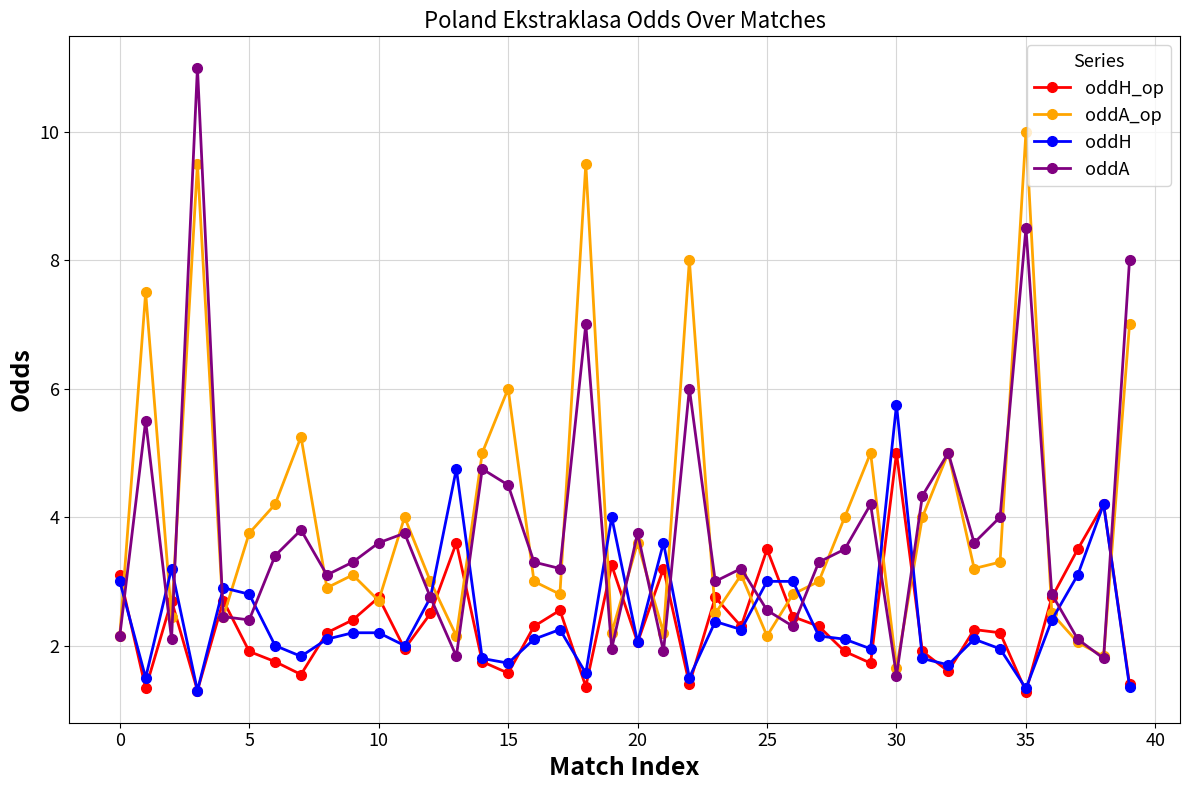

In oddA_op, how many points are lower than both neighbors (excluding endpoints)?

13